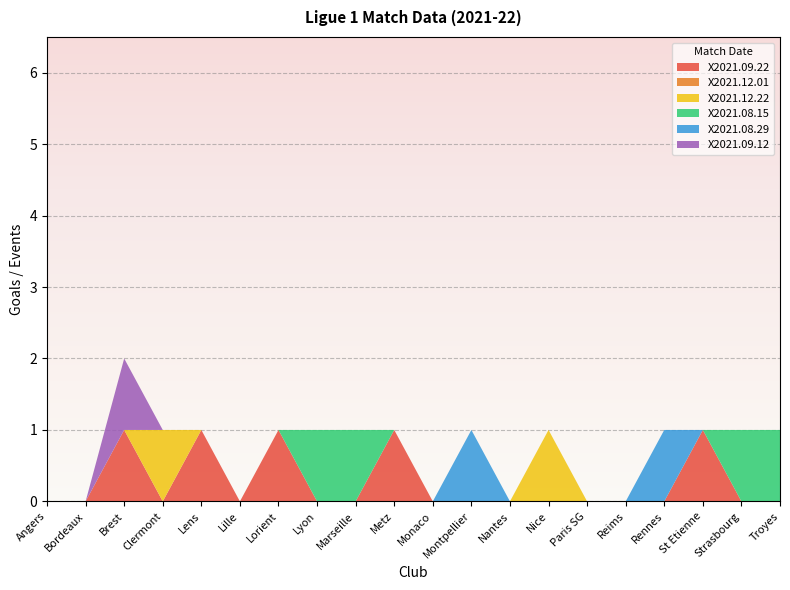

Reading left to right, list all the values displayed in this chart.

X2021.09.22: Angers=0	Bordeaux=0	Brest=1	Clermont=0	Lens=1	Lille=0	Lorient=1	Lyon=0	Marseille=0	Metz=1	Monaco=0	Montpellier=0	Nantes=0	Nice=0	Paris SG=0	Reims=0	Rennes=0	St Etienne=1	Strasbourg=0	Troyes=0
X2021.12.01: Angers=0	Bordeaux=0	Brest=0	Clermont=0	Lens=0	Lille=0	Lorient=0	Lyon=0	Marseille=0	Metz=0	Monaco=0	Montpellier=0	Nantes=0	Nice=0	Paris SG=0	Reims=0	Rennes=0	St Etienne=0	Strasbourg=0	Troyes=0
X2021.12.22: Angers=0	Bordeaux=0	Brest=0	Clermont=1	Lens=0	Lille=0	Lorient=0	Lyon=0	Marseille=0	Metz=0	Monaco=0	Montpellier=0	Nantes=0	Nice=1	Paris SG=0	Reims=0	Rennes=0	St Etienne=0	Strasbourg=0	Troyes=0
X2021.08.15: Angers=0	Bordeaux=0	Brest=0	Clermont=0	Lens=0	Lille=0	Lorient=0	Lyon=1	Marseille=1	Metz=0	Monaco=0	Montpellier=0	Nantes=0	Nice=0	Paris SG=0	Reims=0	Rennes=0	St Etienne=0	Strasbourg=1	Troyes=1
X2021.08.29: Angers=0	Bordeaux=0	Brest=0	Clermont=0	Lens=0	Lille=0	Lorient=0	Lyon=0	Marseille=0	Metz=0	Monaco=0	Montpellier=1	Nantes=0	Nice=0	Paris SG=0	Reims=0	Rennes=1	St Etienne=0	Strasbourg=0	Troyes=0
X2021.09.12: Angers=0	Bordeaux=0	Brest=1	Clermont=0	Lens=0	Lille=0	Lorient=0	Lyon=0	Marseille=0	Metz=0	Monaco=0	Montpellier=0	Nantes=0	Nice=0	Paris SG=0	Reims=0	Rennes=0	St Etienne=0	Strasbourg=0	Troyes=0